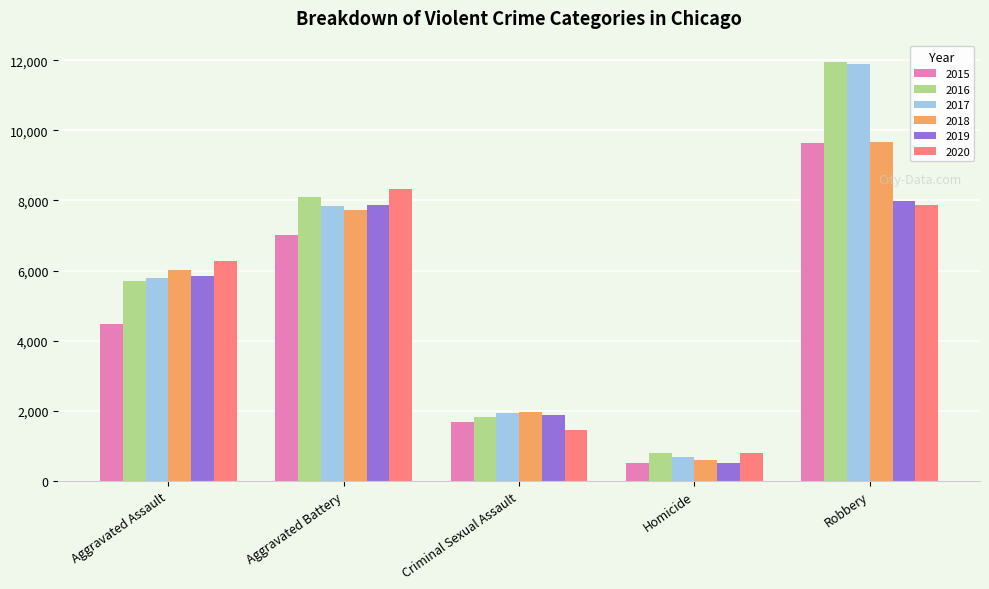

What is the total value across all series at Aggravated Battery?

46858